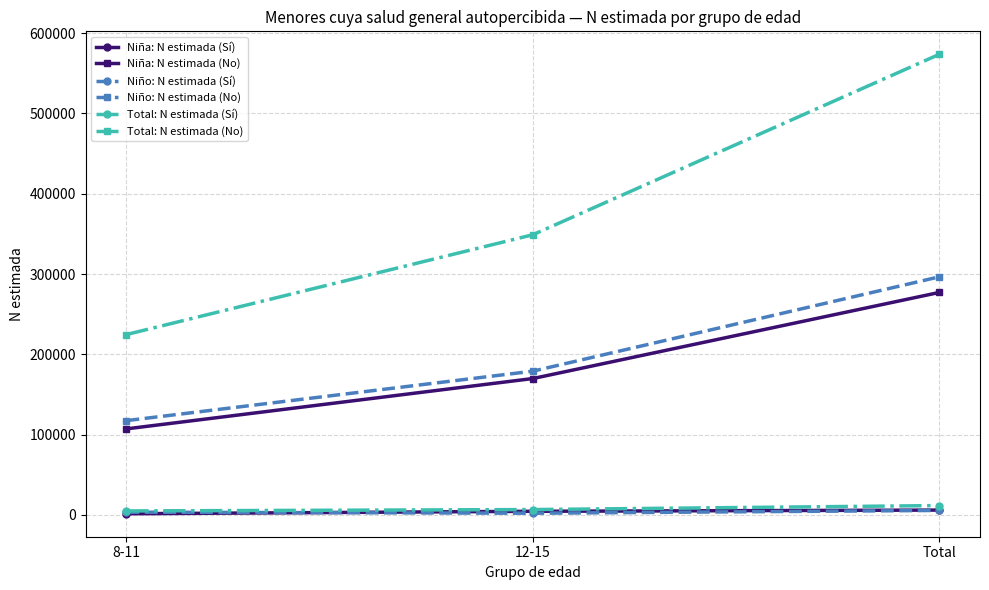

The Niño: N estimada (No) series shows 179072 at 12-15. True or false?

True